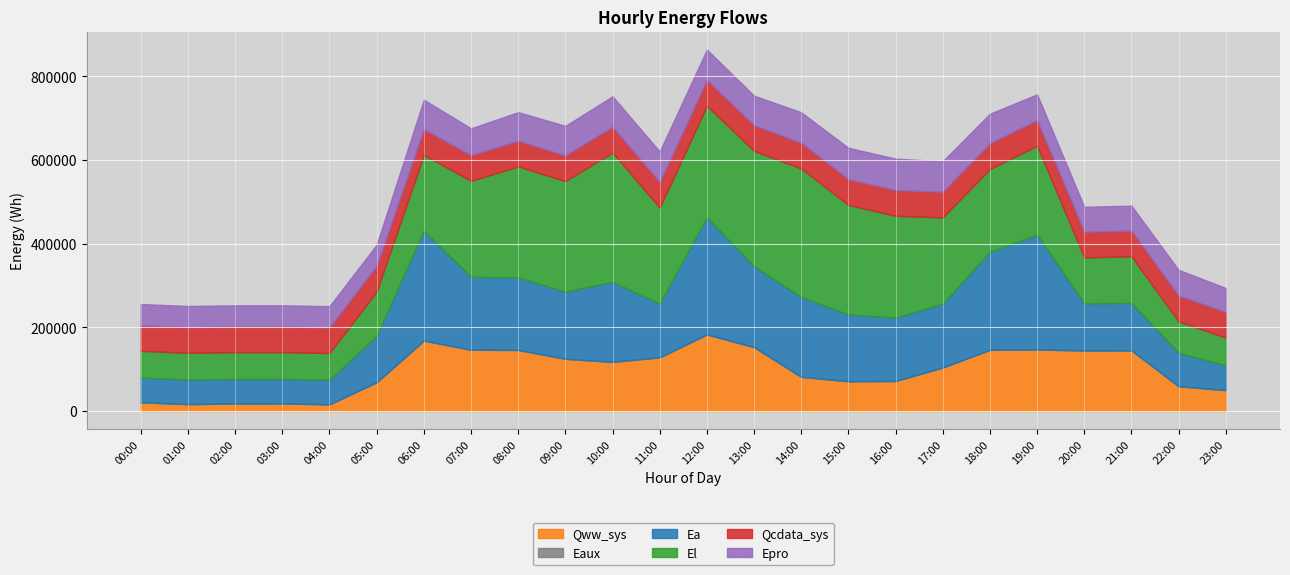

True or false: Qww_sys and Qcdata_sys cross at least once.

True